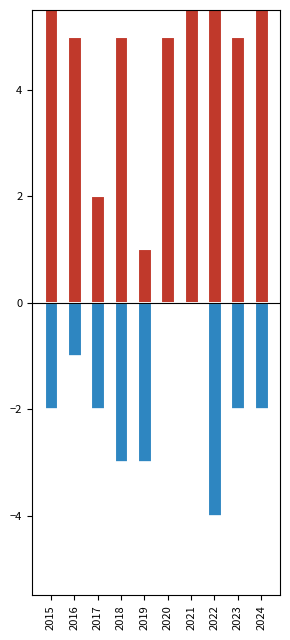

Rank the series at 2019 from lowest to highest value.

Aggravated Battery, Robbery